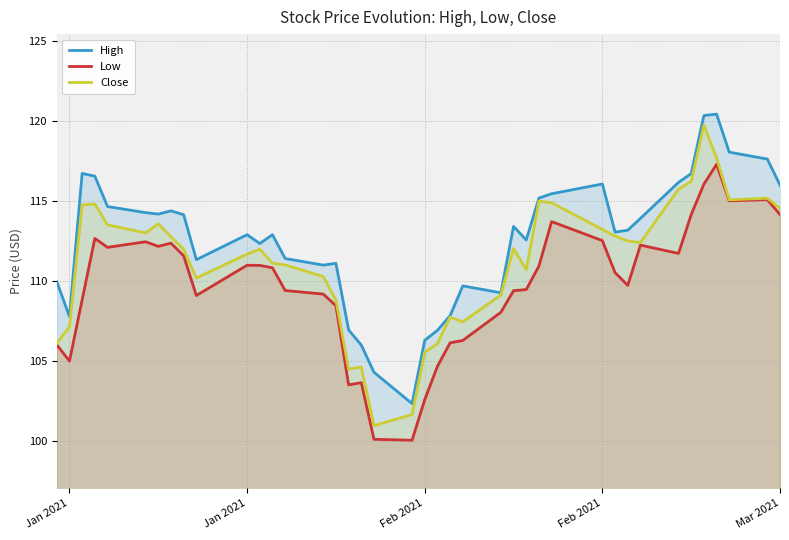

Reading left to right, what are all the values shown in this chart?

High: 110.0	107.8	116.7	116.6	114.7	114.3	114.2	114.4	114.2	111.3	112.9	112.3	112.9	111.4	111.0	111.1	107.0	106.0	104.3	102.3	106.3	106.9	107.8	109.7	109.3	113.4	112.6	115.2	115.5	116.1	113.1	113.2	113.9	116.2	116.7	120.3	120.4	118.1	117.6	116.0
Low: 106.0	105.0	108.8	112.7	112.1	112.5	112.2	112.4	111.6	109.1	111.0	111.0	110.8	109.4	109.2	108.5	103.5	103.7	100.1	100.0	102.6	104.7	106.1	106.3	108.0	109.4	109.5	110.9	113.7	112.5	110.5	109.7	112.2	111.7	114.2	116.1	117.3	115.0	115.1	114.2
Close: 106.1	107.2	114.8	114.8	113.5	113.0	113.6	112.8	112.0	110.2	111.7	112.0	111.1	111.0	110.3	108.8	104.5	104.6	101.0	101.7	105.5	106.1	107.8	107.5	109.1	112.0	110.7	115.0	114.9	113.2	112.8	112.5	112.4	115.8	116.2	119.8	117.7	115.1	115.2	114.5